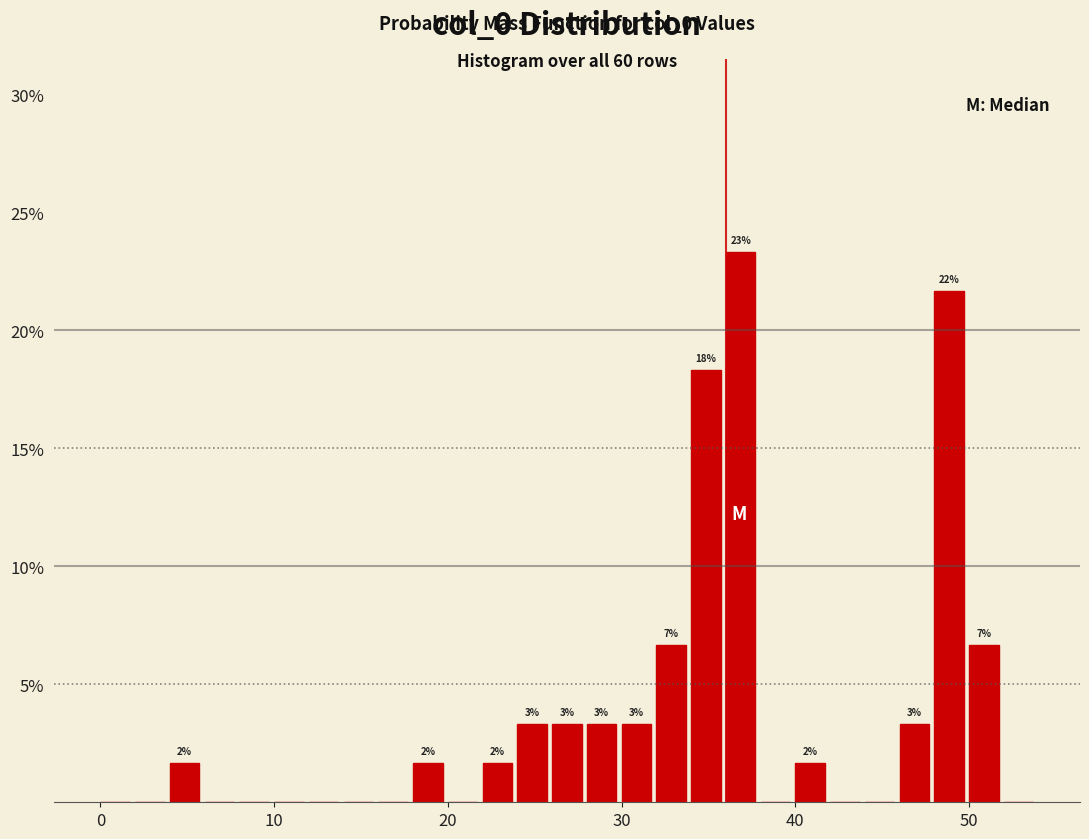

Read against the x-axis, roughly where is the centre of the tallest bar?

37